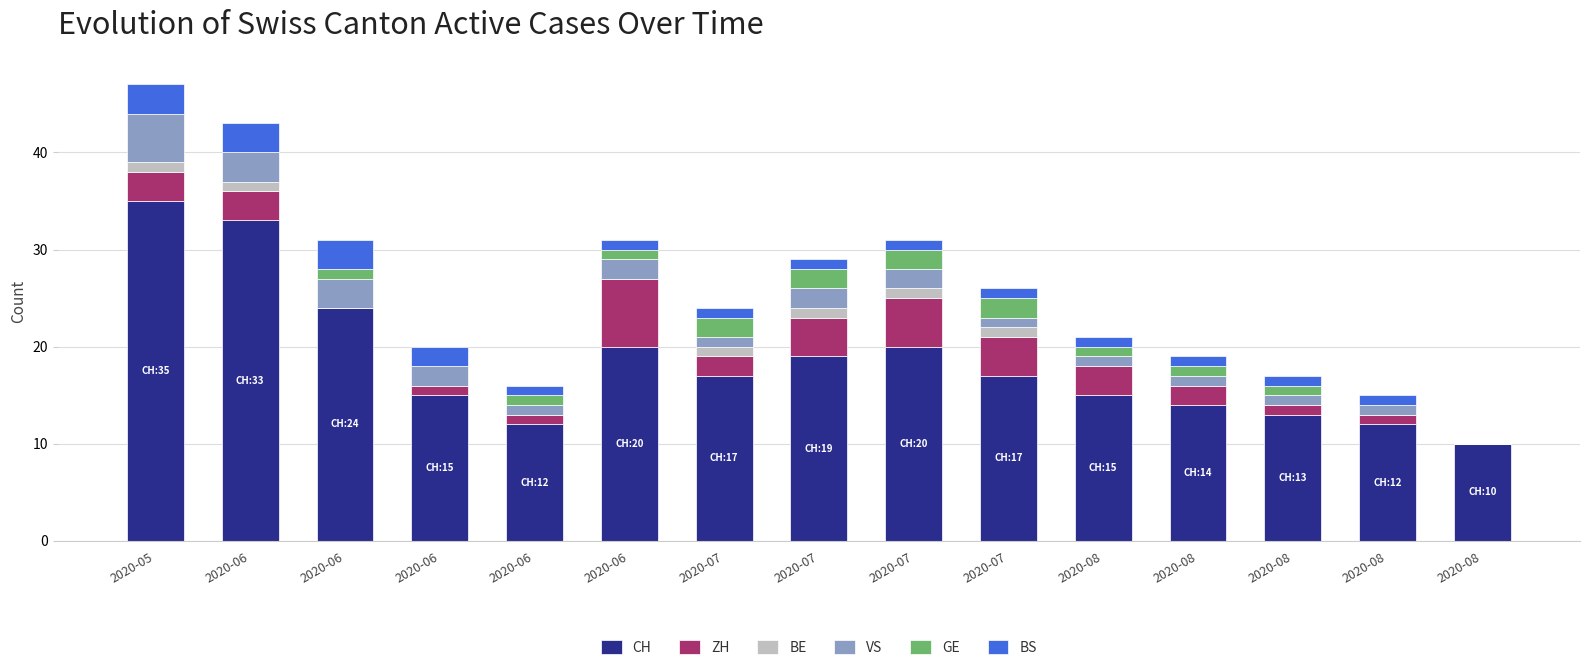

Count the number of data series in this chart.

6